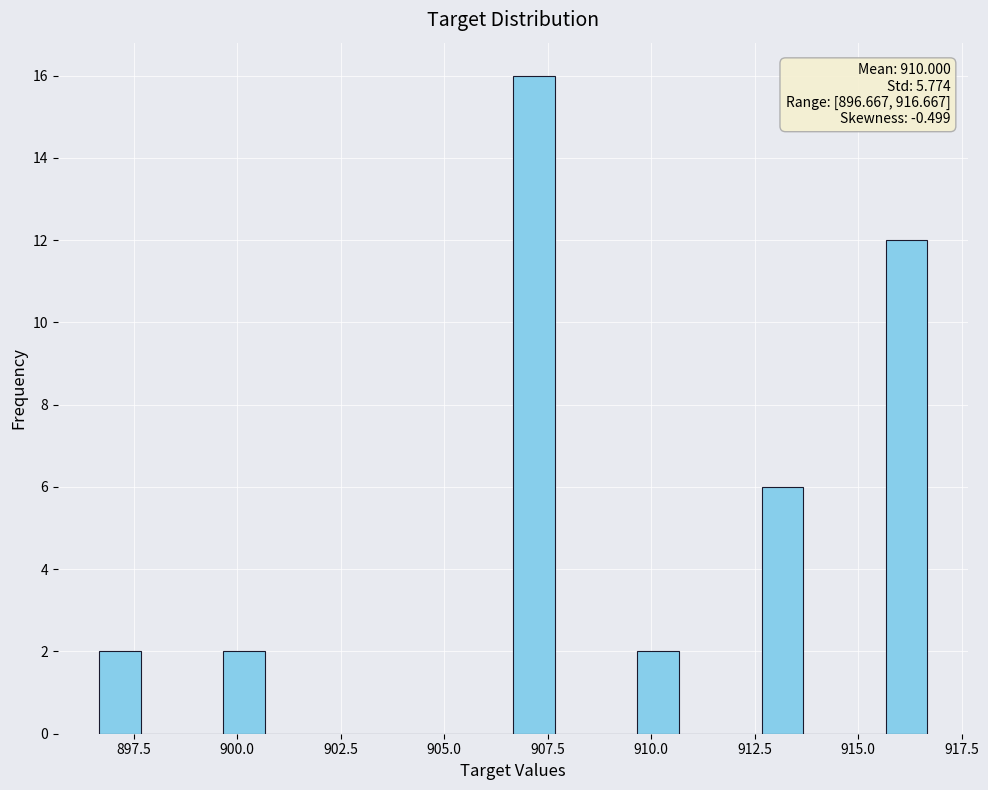

Around what value on the x-axis is the tallest bar? Give the approximate position of its centre, as read against the axis.

907.0